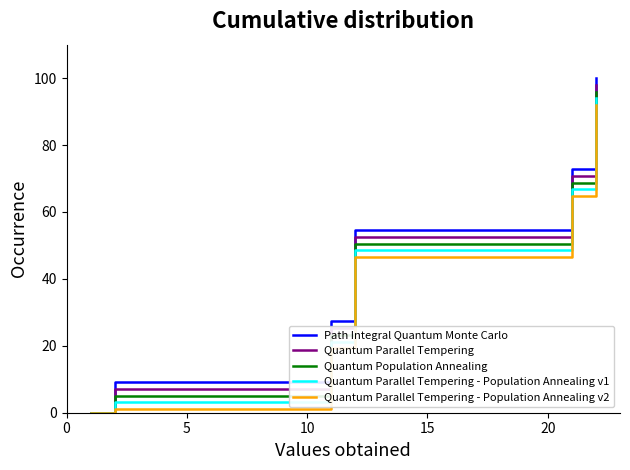

What is the label of the 10th point from the right?

10